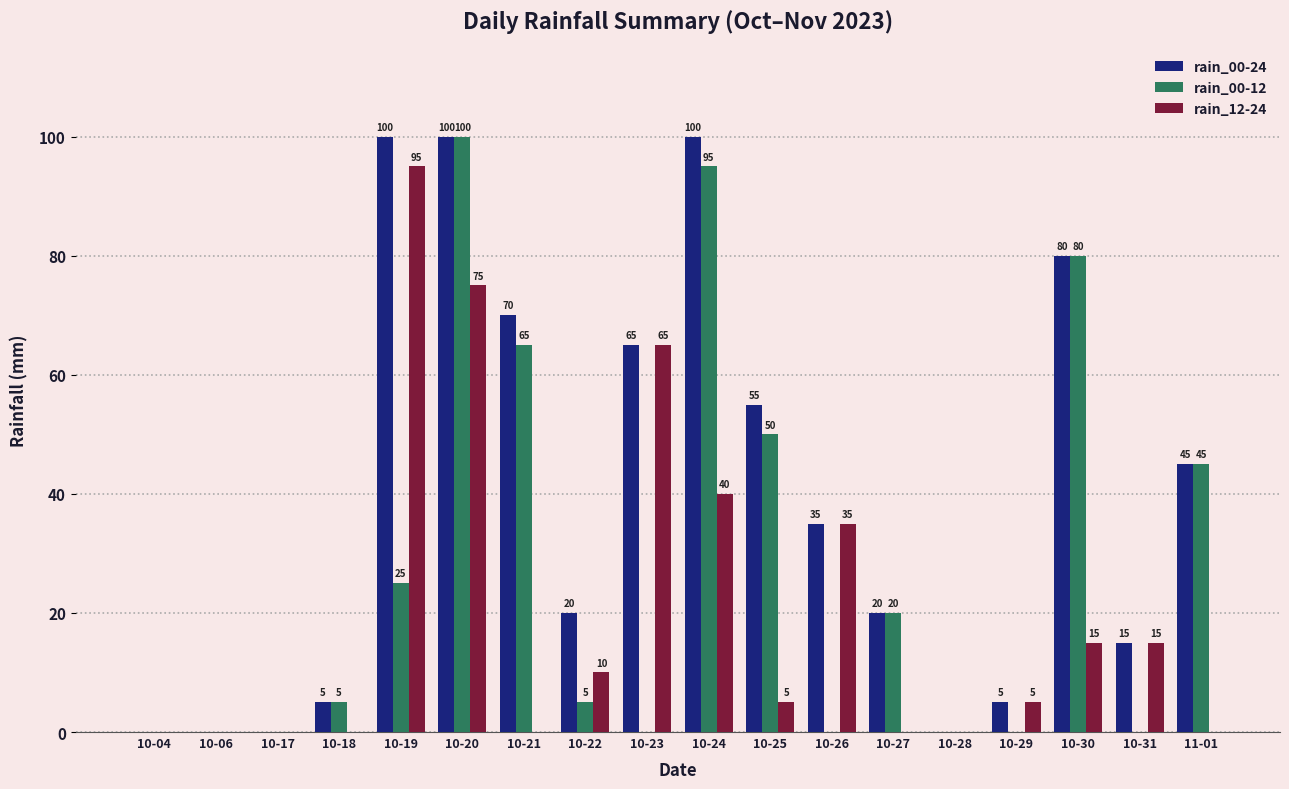

What is the approximate value of rain_00-24 at 10-26, to the nearest 50?

50